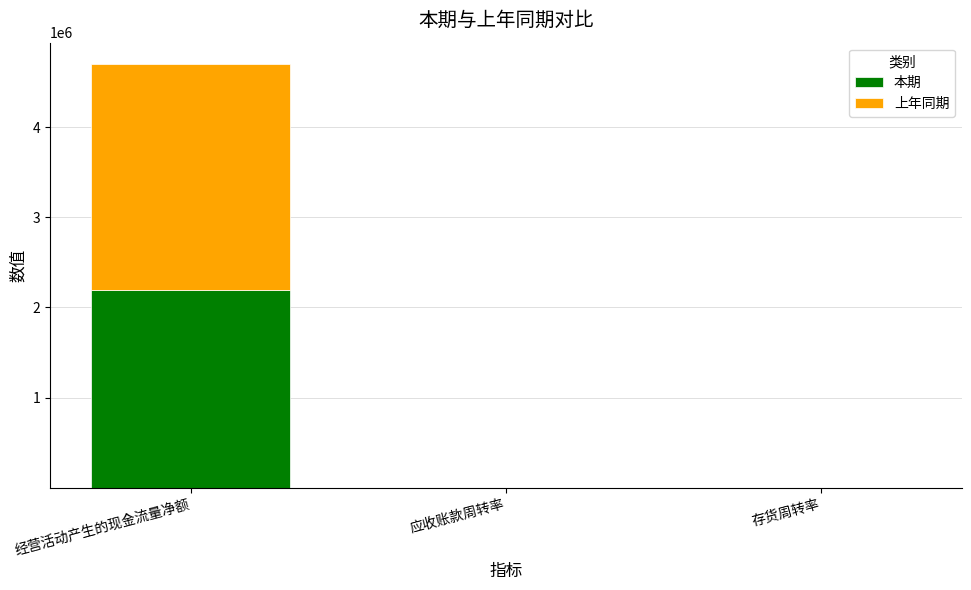

Which category has the highest value in the 本期 series?

经营活动产生的现金流量净额